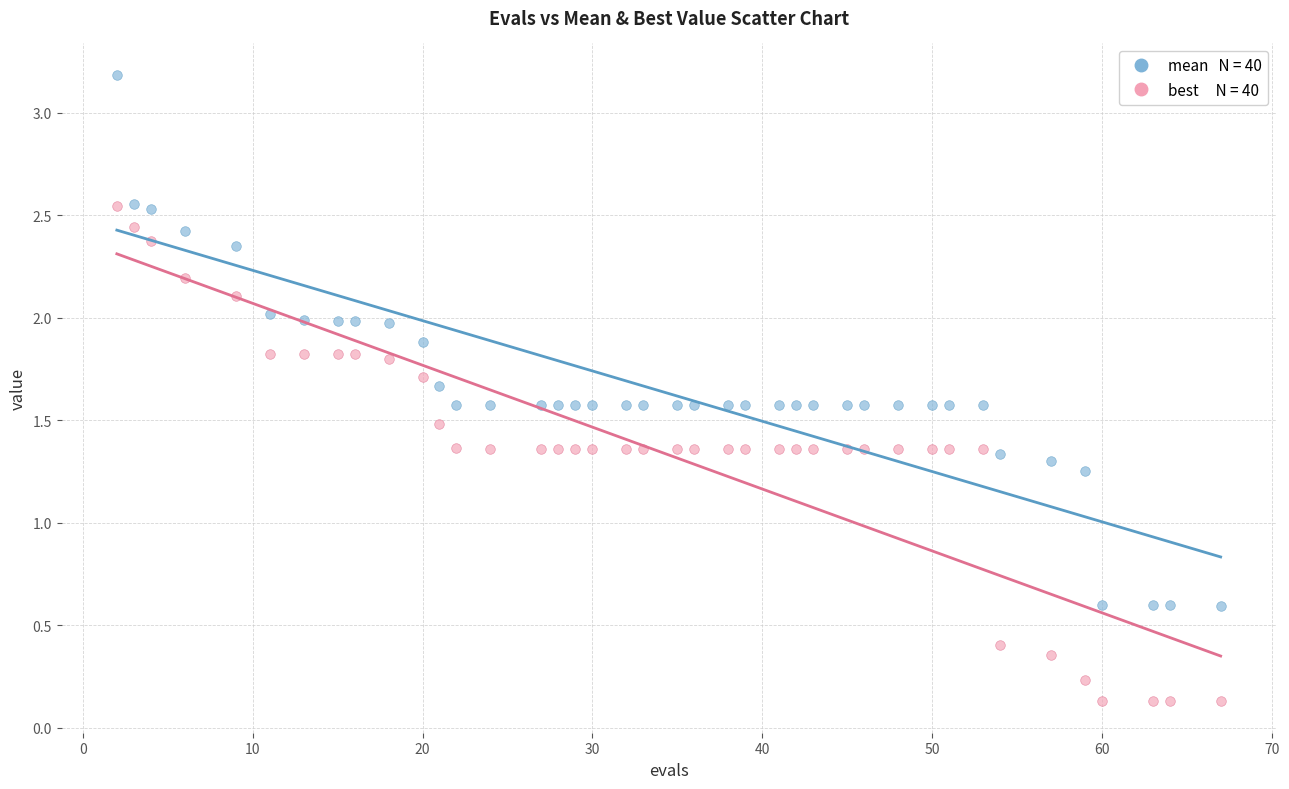

Across all data points, what is the range of X values (max minus min)?

65.0